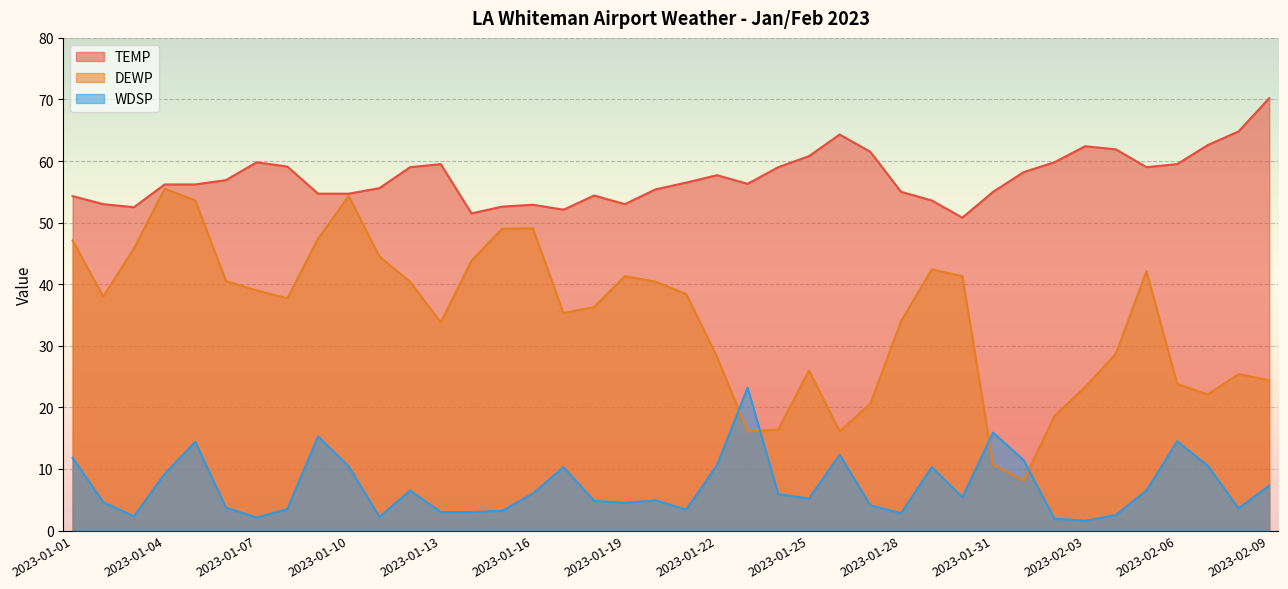

Which has a higher value, 2023-01-16 or 2023-02-05?

2023-02-05